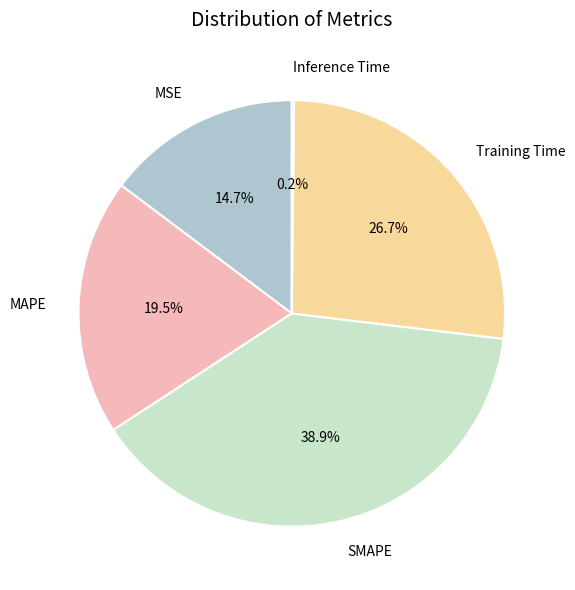

Does SMAPE represent more than half of the total?

No